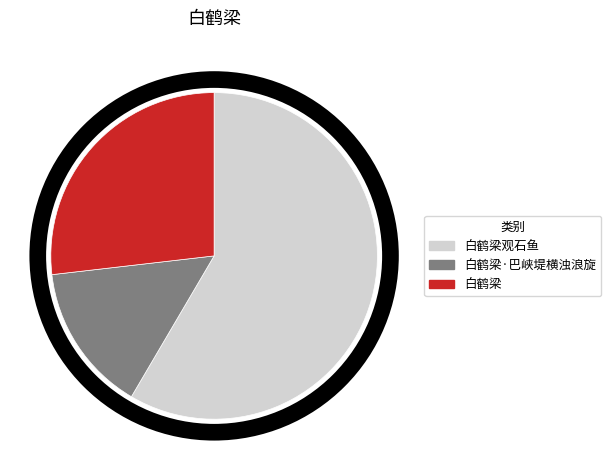

What is the largest slice in the pie chart?

白鹤梁观石鱼